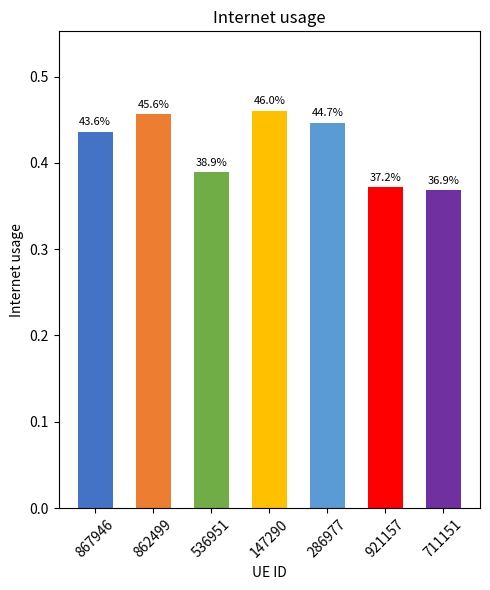

List the labels in order of value, largest first.

147290, 862499, 286977, 867946, 536951, 921157, 711151